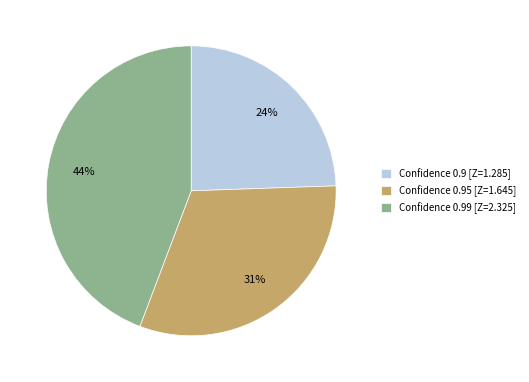

To the nearest percent, what percentage of the pie is Confidence 0.99 [Z=2.325]?

44%